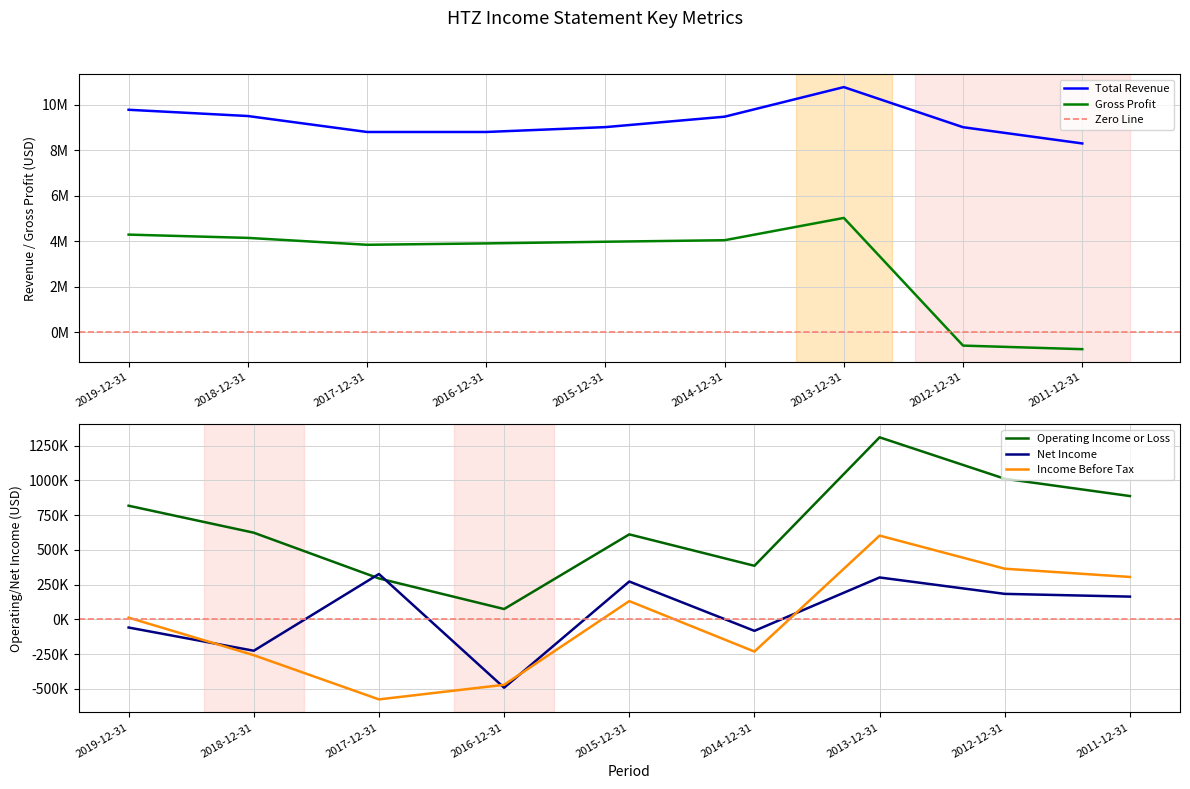

Which has a higher value, 2017-12-31 or 2013-12-31?

2013-12-31